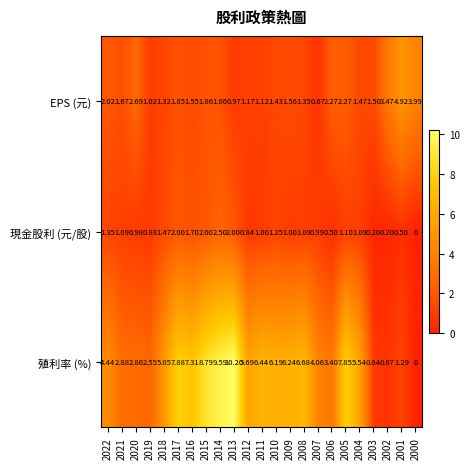

Which series has the largest range (max minus min)?

殖利率 (%)